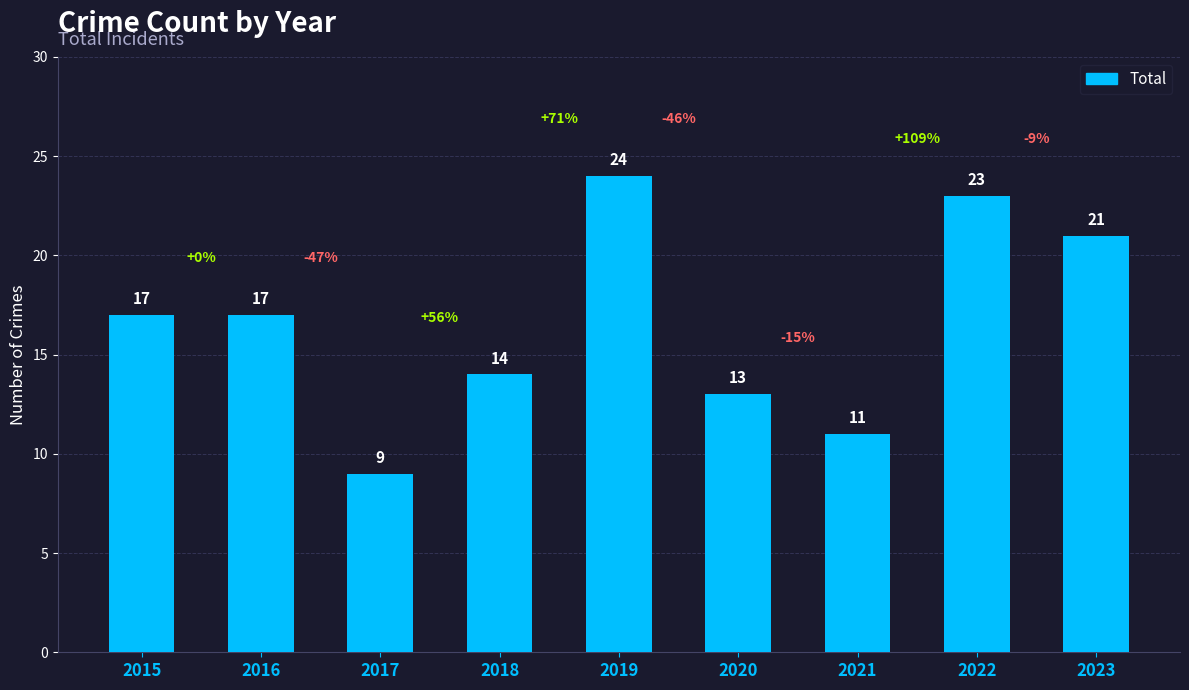

What is the value of the 3rd bar from the left?

9